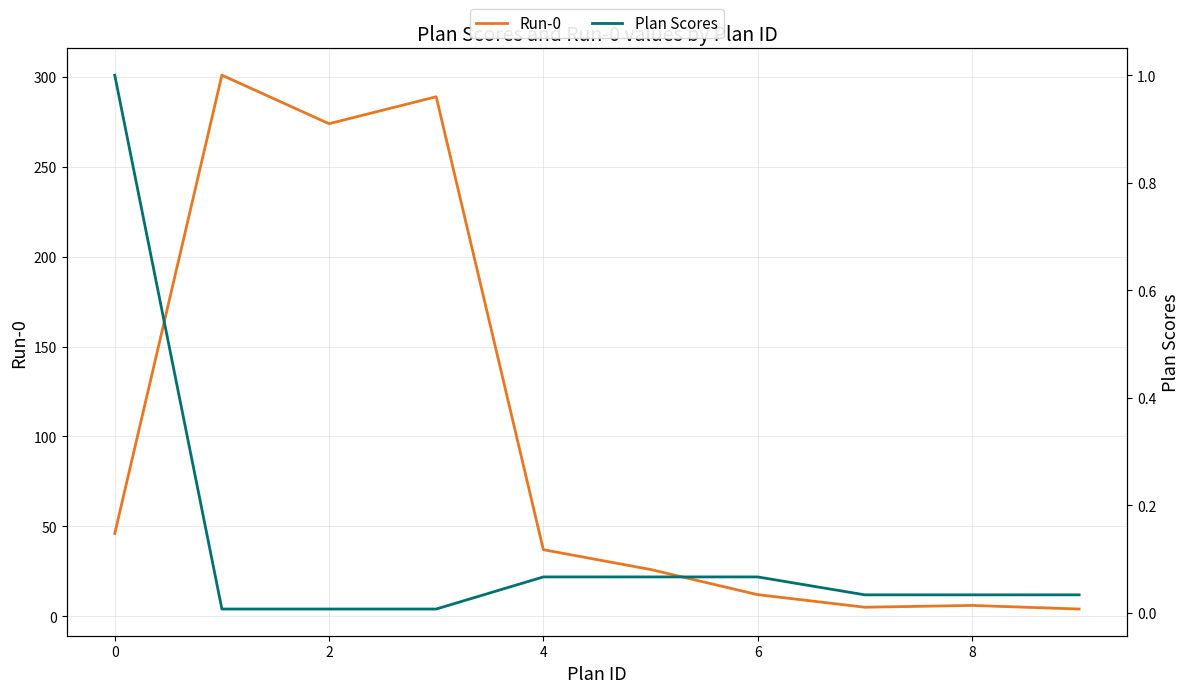

True or false: Plan Scores and Run-0 intersect in this chart.

False